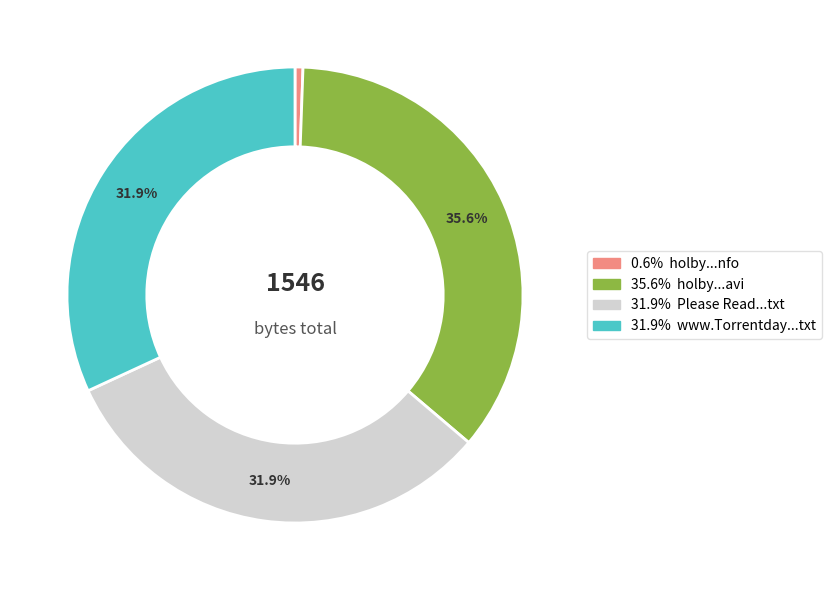

Is there a majority slice in this chart?

No